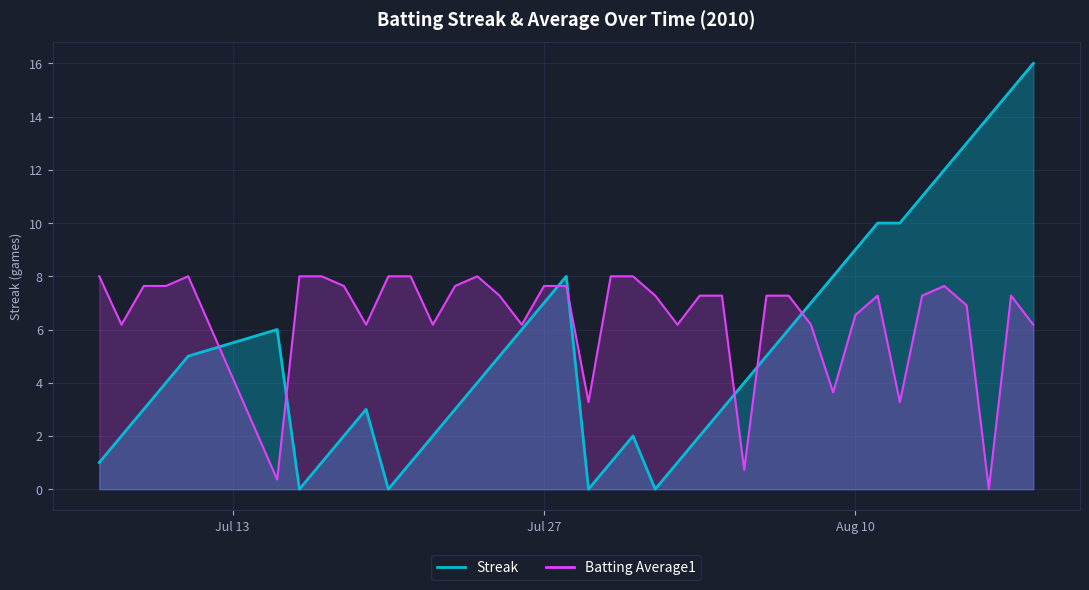

Is the value of Streak at 19 greater than the value of Batting Average1 at 30?

No